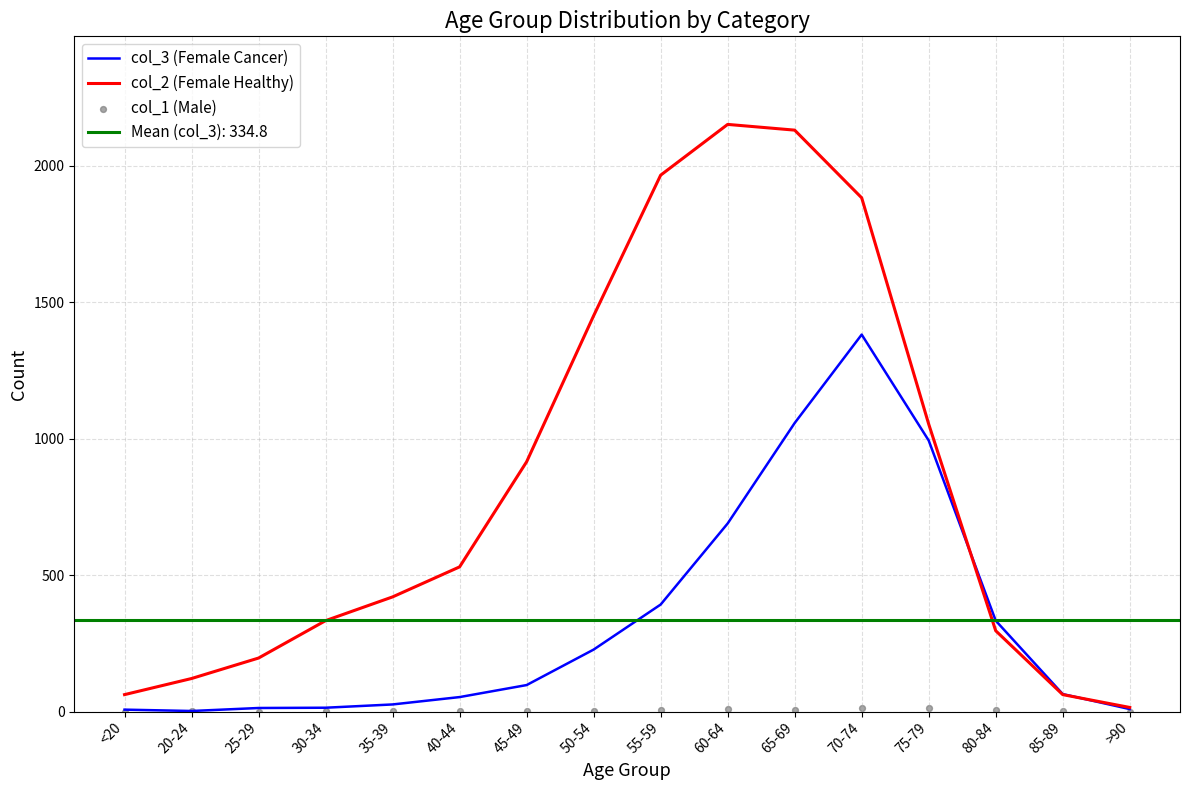

At how many categories does at least one series exceed 741?

7